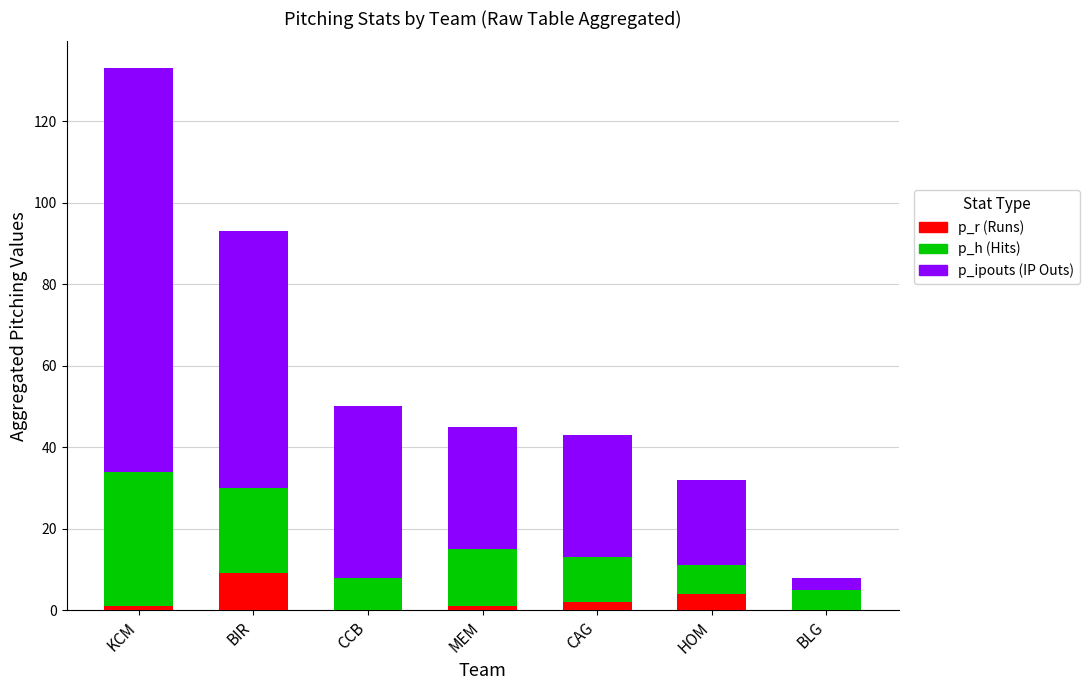

What is the total value across all series at BLG?

8